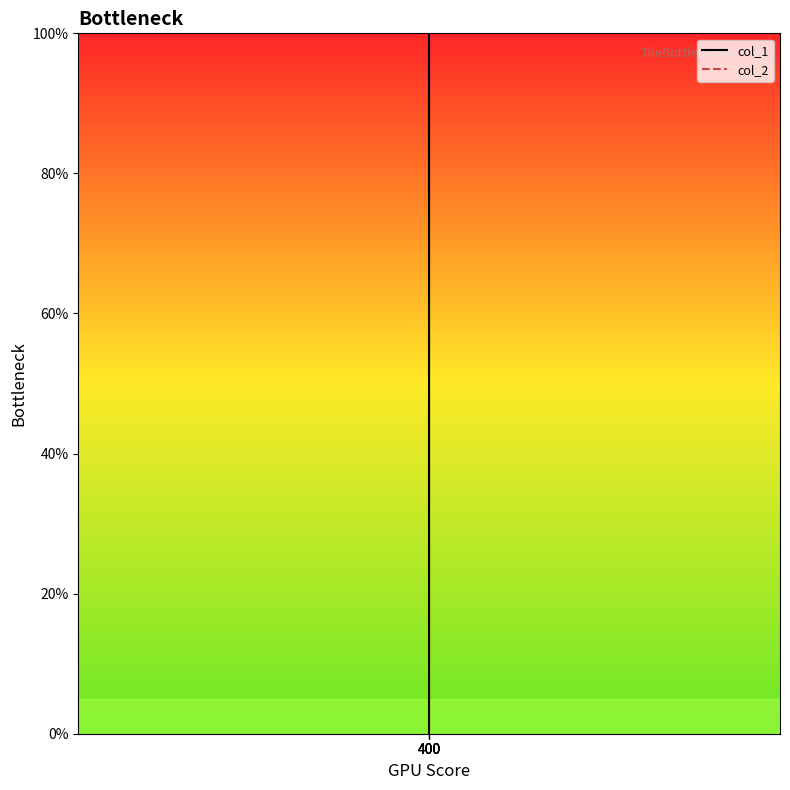

Is it true that col_2 equals 35.0 at 400?

False